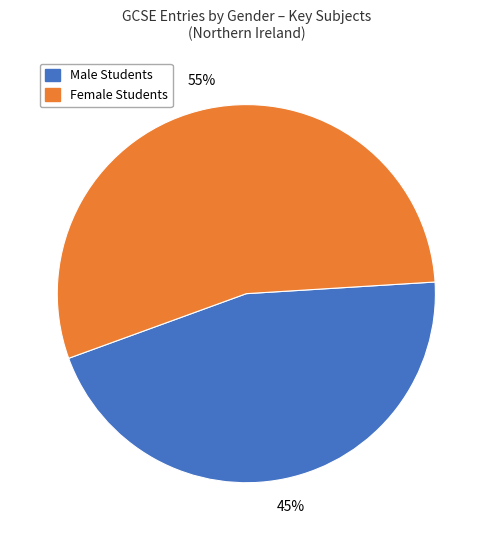

Is there any slice that represents more than half of the pie?

Yes